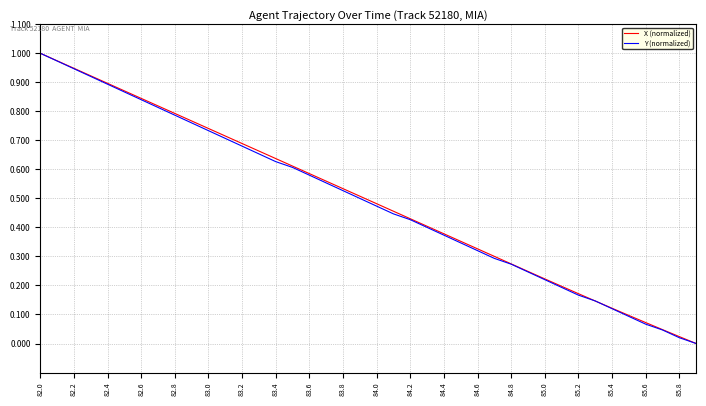

How many values in Y (normalized) are above zero?

39